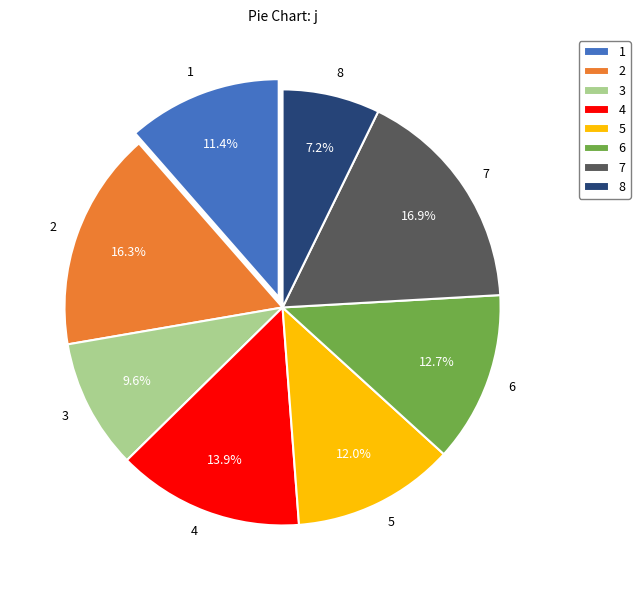

Which slice is the smallest?

8